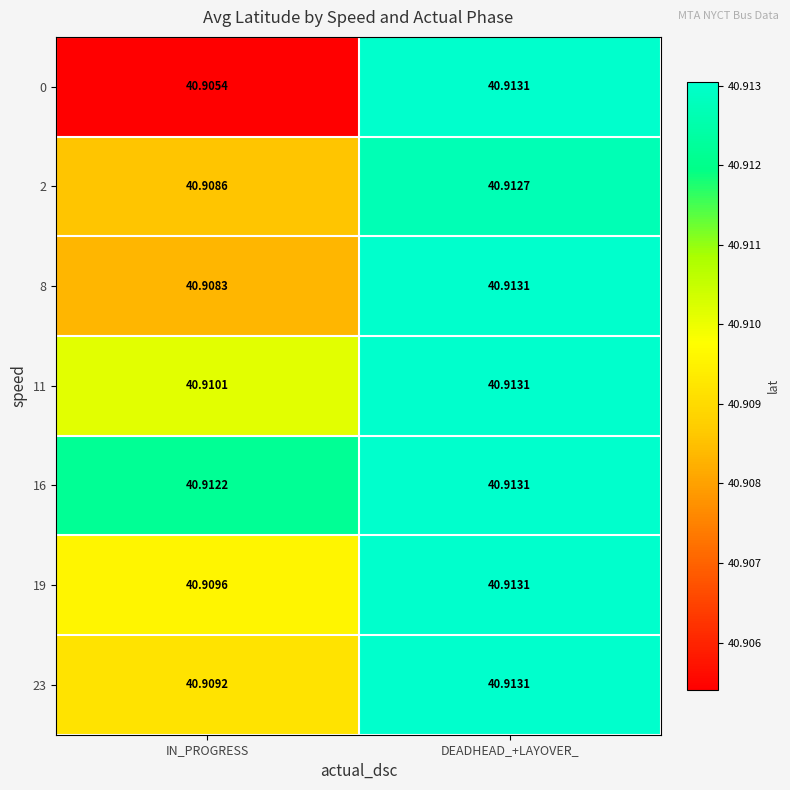

At which label does 11 reach its minimum?

IN_PROGRESS